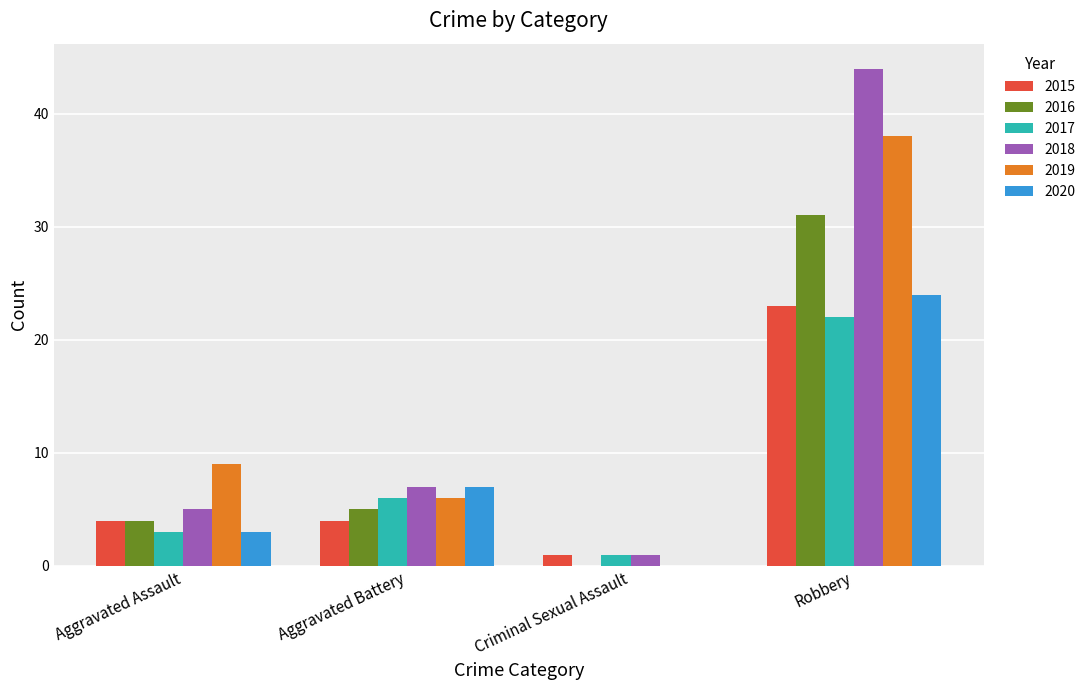

What is the sum of all 2016 values?

40